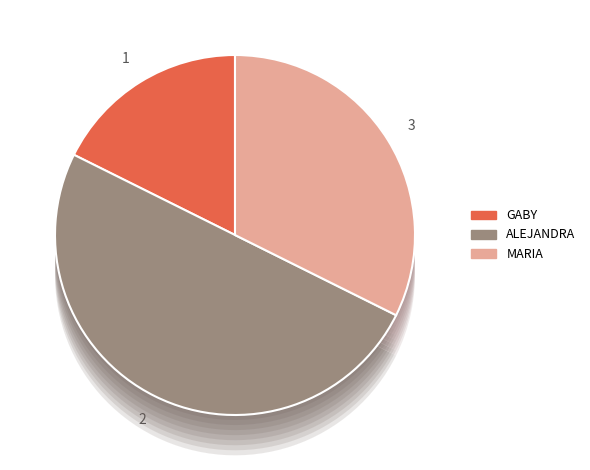

How much of the chart is everything except MARIA?

67.6%